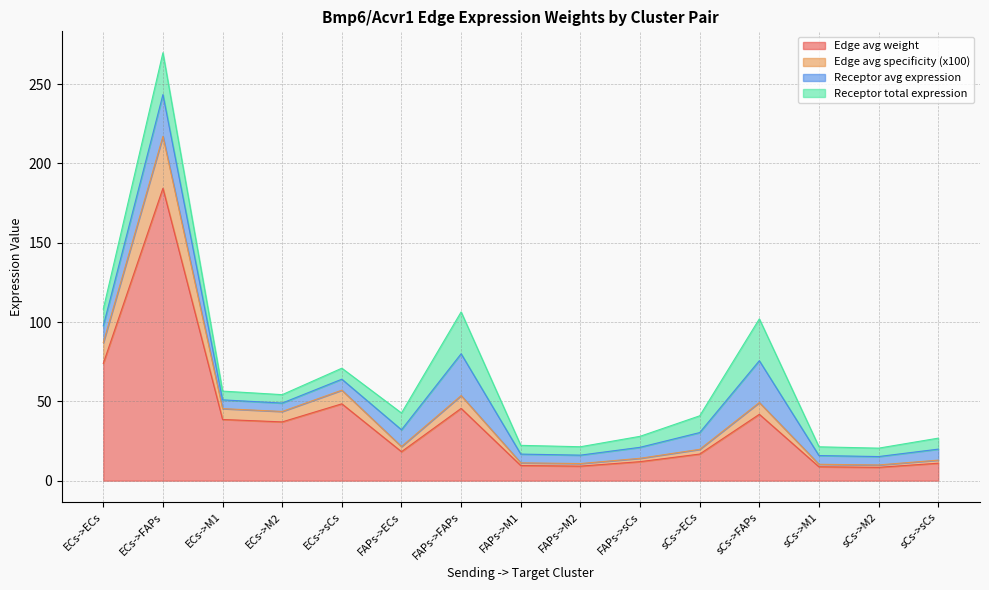

The Edge total expression weight series shows 12.9 at FAPs->ECs. True or false?

False